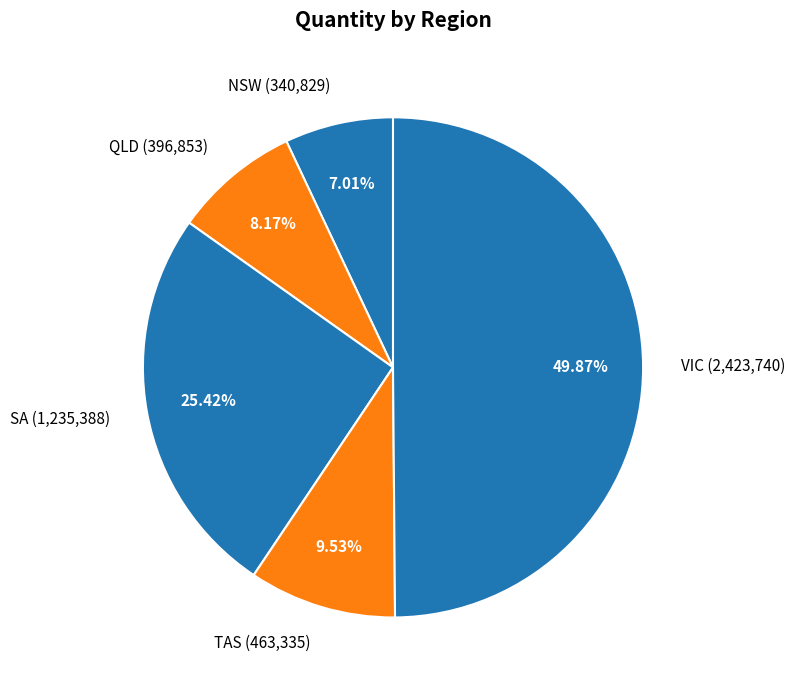

Rank the categories by value from highest to lowest.

VIC, SA, TAS, QLD, NSW